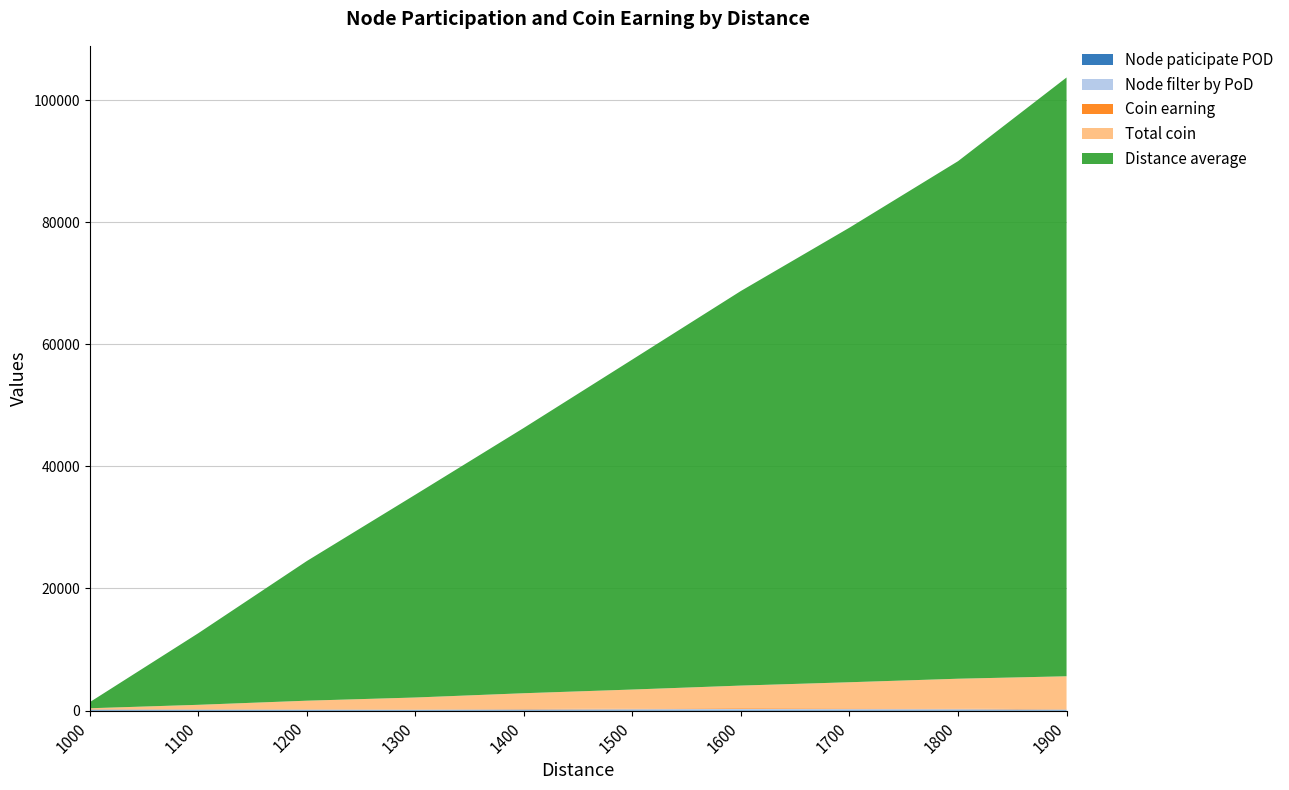

Reading left to right, extract all data points from this chart.

Node paticipate POD: 131	143	134	131	134	143	146	138	142	125
Node filter by PoD: 53	19	23	8	59	86	115	105	90	39
Coin earning: 56	18	22	7	60	89	116	104	90	38
Total coin: 139	763	1439	1994	2588	3127	3717	4293	4895	5416
Distance average: 998	11729	22879	33227	43466	54065	64641	74461	84770	98079